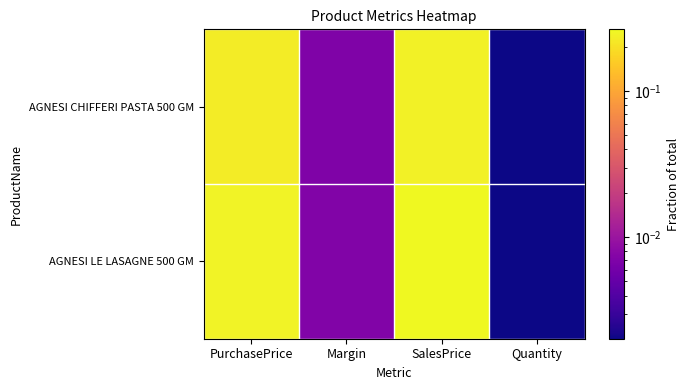

At which category is the sum across all series the highest?

SalesPrice